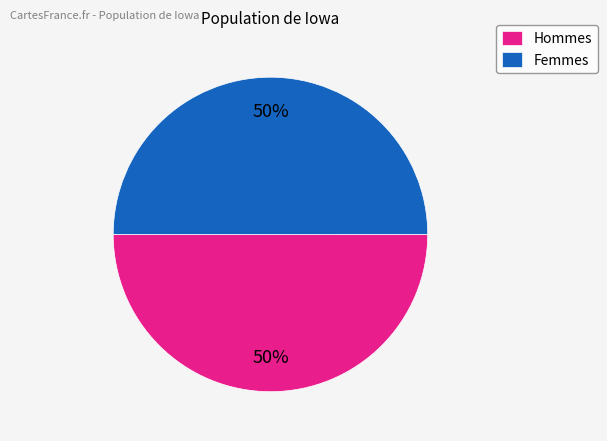

True or false: Hommes accounts for 57% of the total.

False